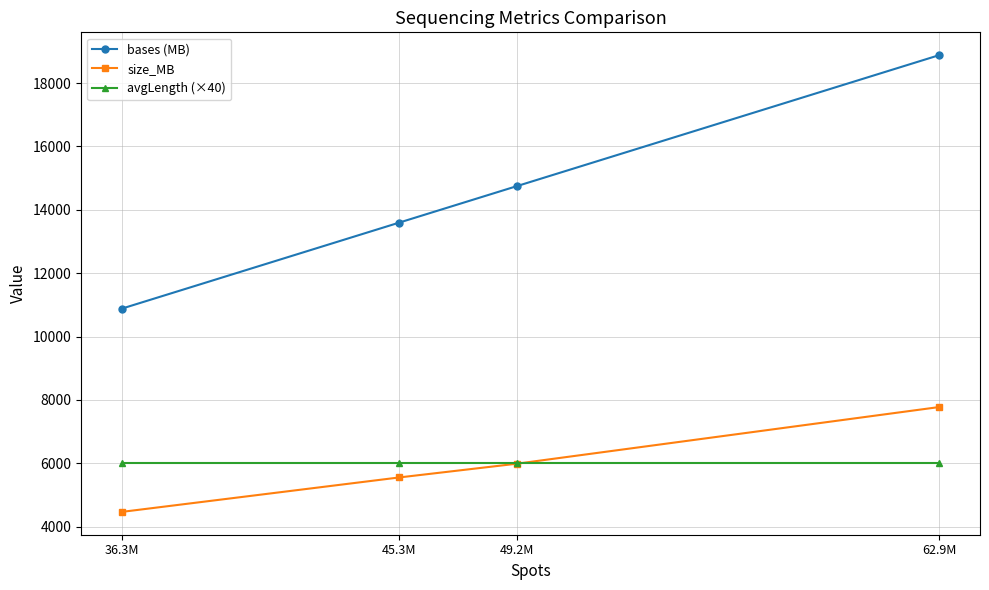

True or false: size_MB has more than 2 points higher than both neighbors.

False